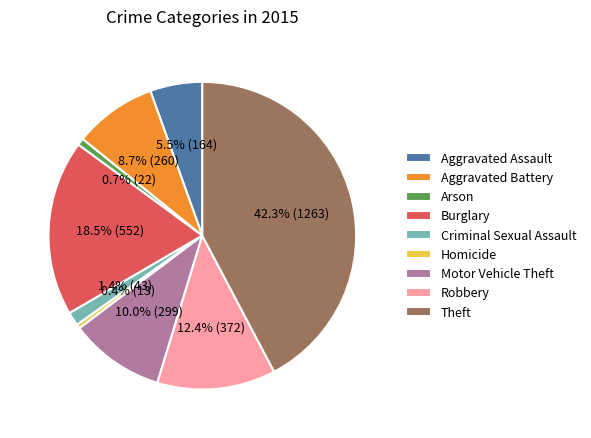

Approximately how many times larger is the value at Burglary compared to Homicide?

42.5